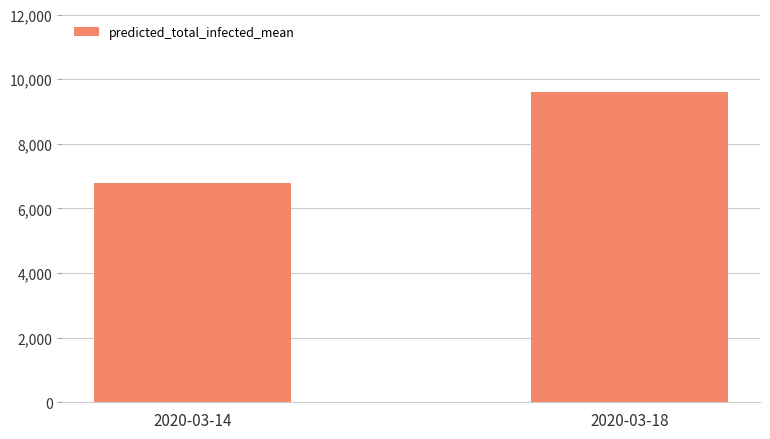

Reading right to left, list all the values displayed in this chart.

2020-03-18=9616	2020-03-14=6798